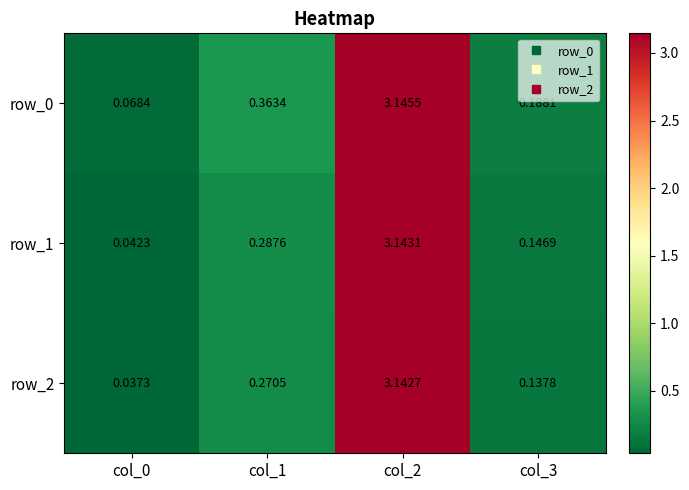

Where is row_0 nearest to the value 1?

col_1